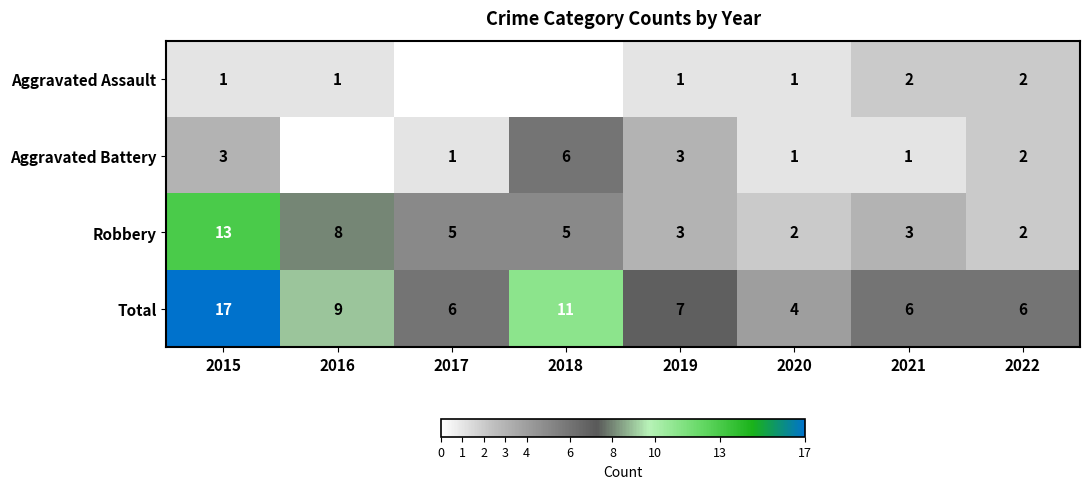

What is the difference between the maximum and minimum values in the Robbery series?

11